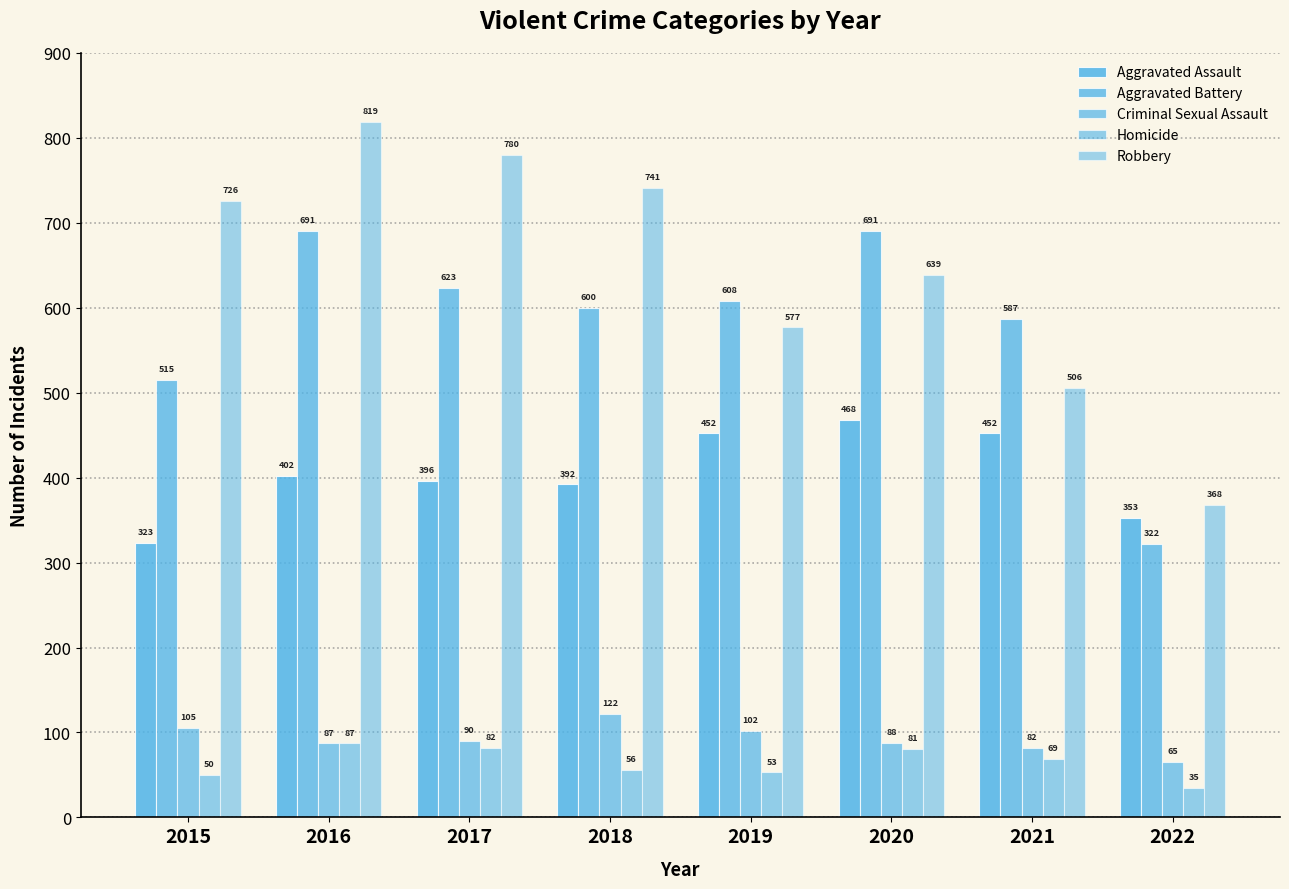

List the labels in order of Robbery value, largest first.

2016, 2017, 2018, 2015, 2020, 2019, 2021, 2022